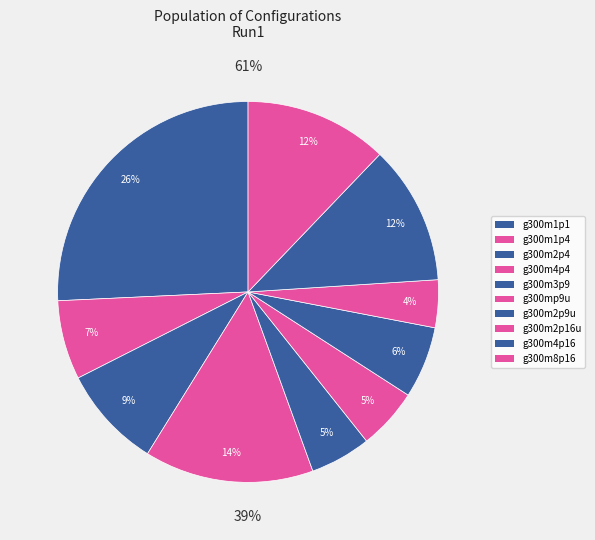

To the nearest percent, what is the combined percentage of g300m2p16u and g300m1p4?

11%